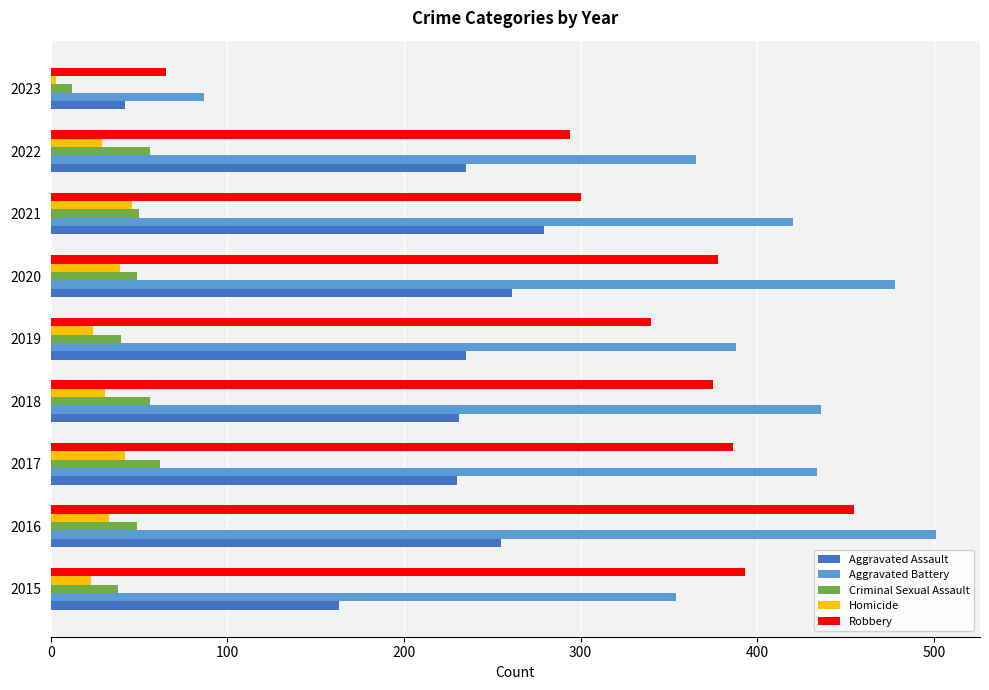

Which category has the lowest value across all series?

2023